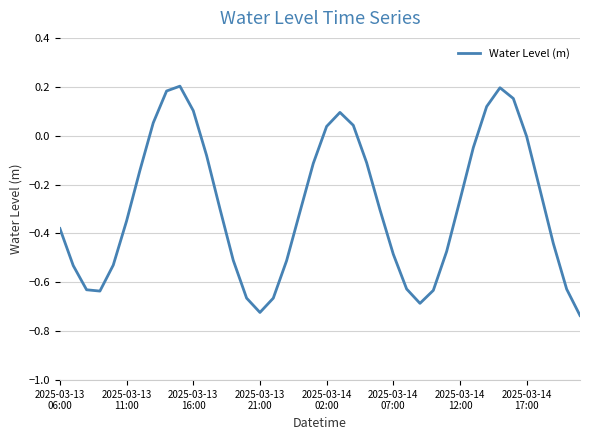

What is the difference between the maximum and minimum values?

0.9